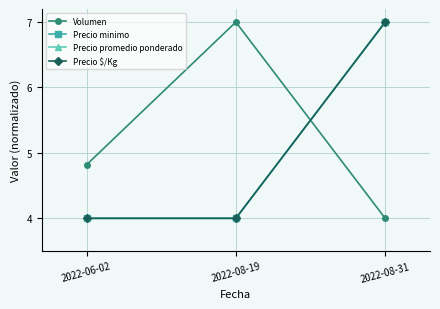

Is this an area chart (filled region under the line)?

No